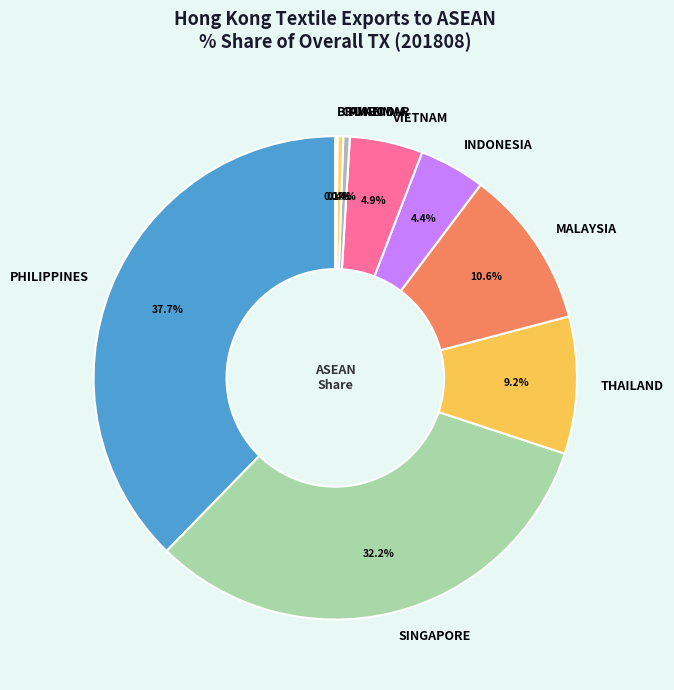

True or false: VIETNAM accounts for 5% of the total.

True